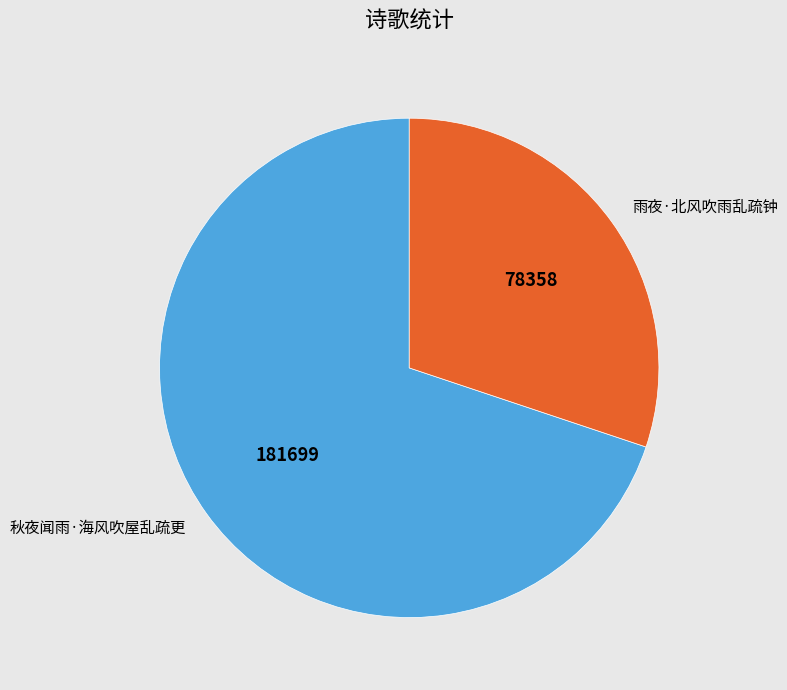

How many segments does this pie chart have?

2